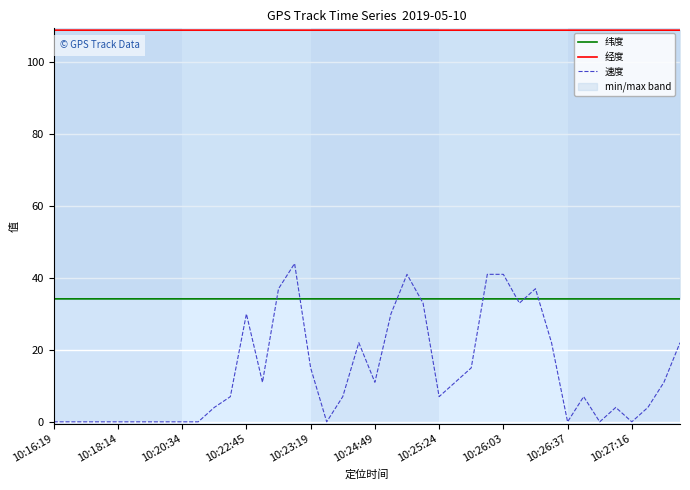

What is the greatest value displayed?

108.9